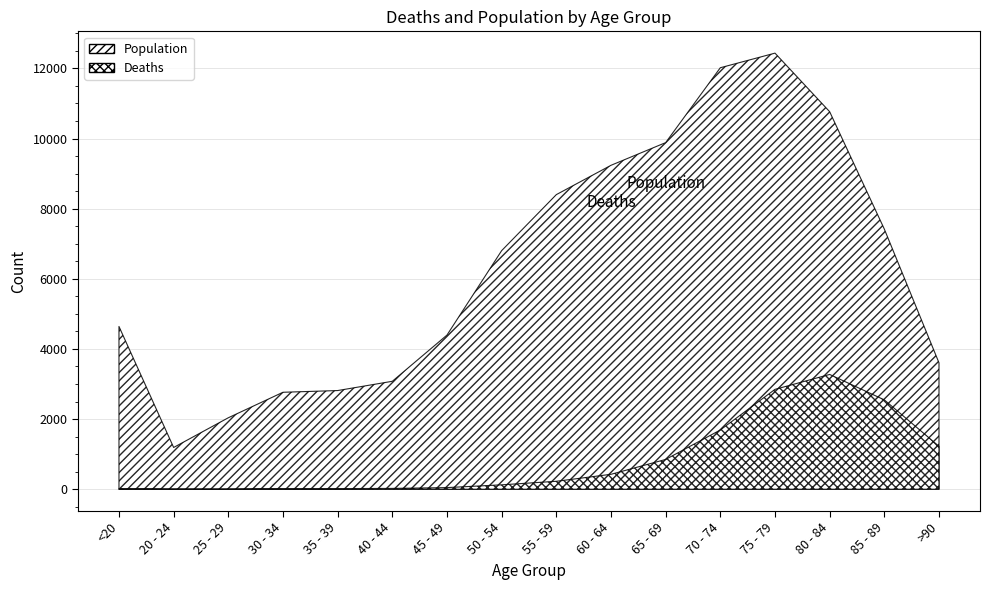

How many data points in Deaths are less than 227?

8